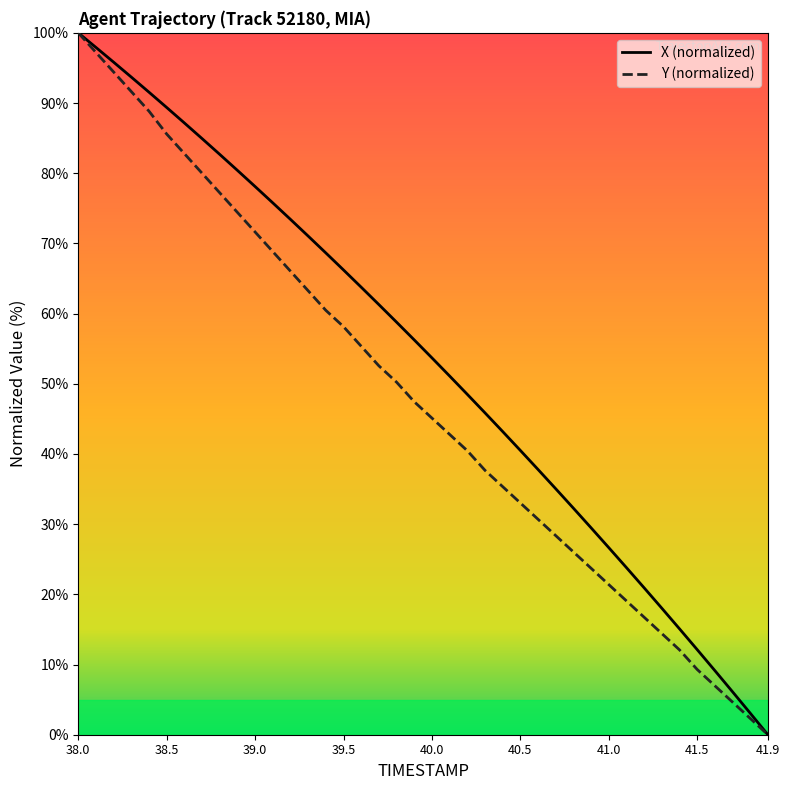

Which series has the largest total across all categories?

X (normalized)